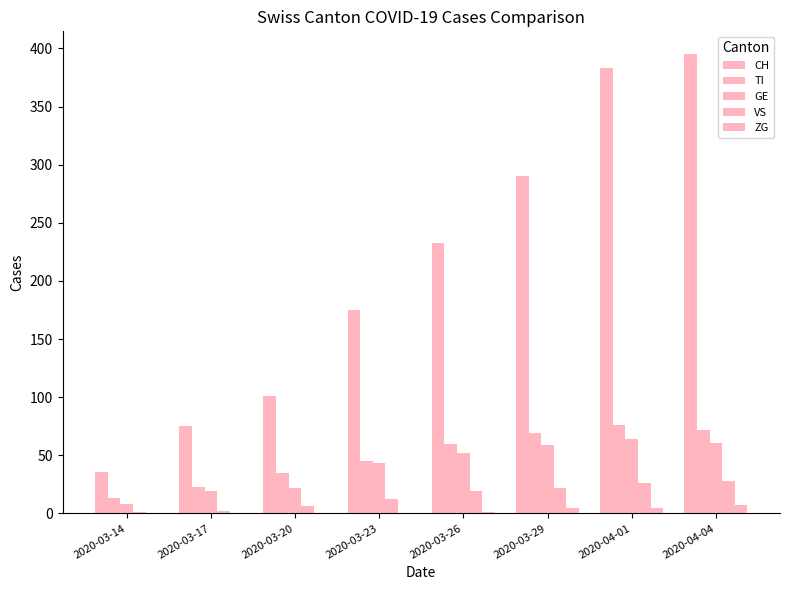

Where is GE nearest to the value 36?

2020-03-23